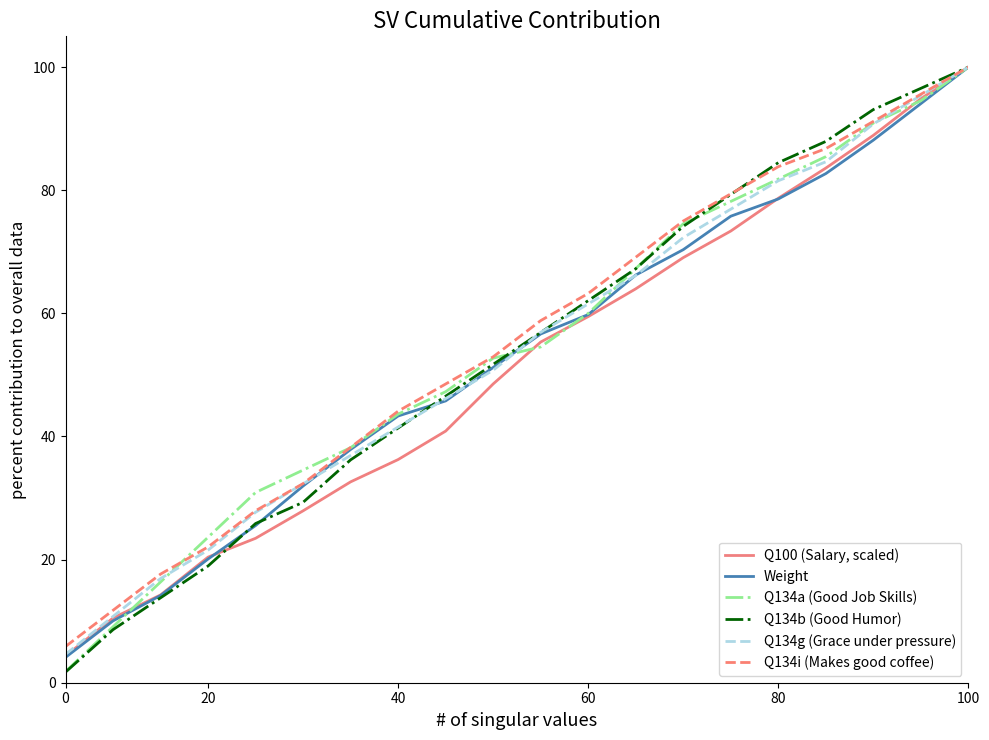

Which series has the widest spread of values?

Q134b (Good Humor)